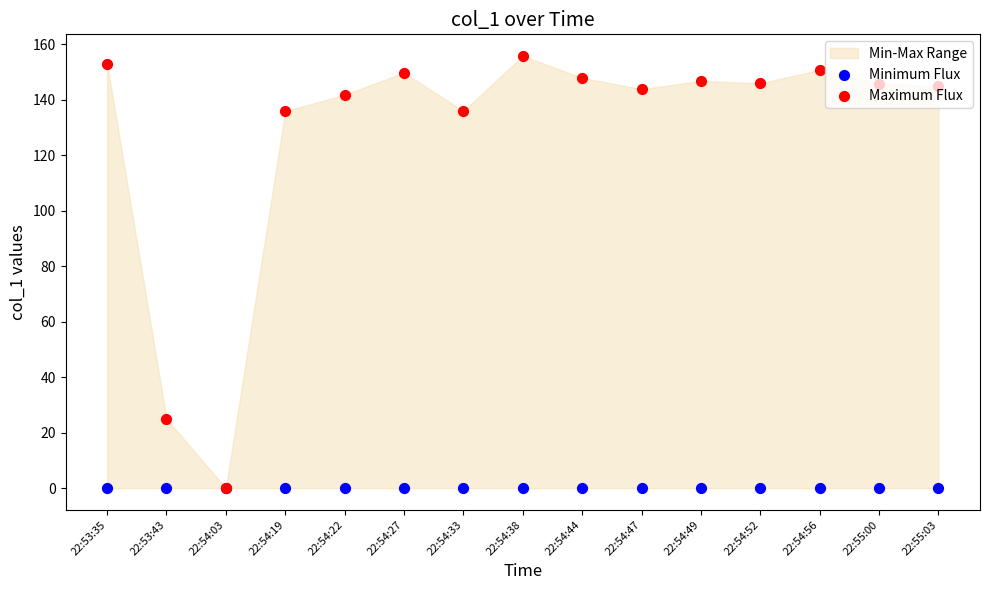

Is the value of Maximum Flux at 22:54:44 greater than the value of Minimum Flux at 22:53:35?

Yes